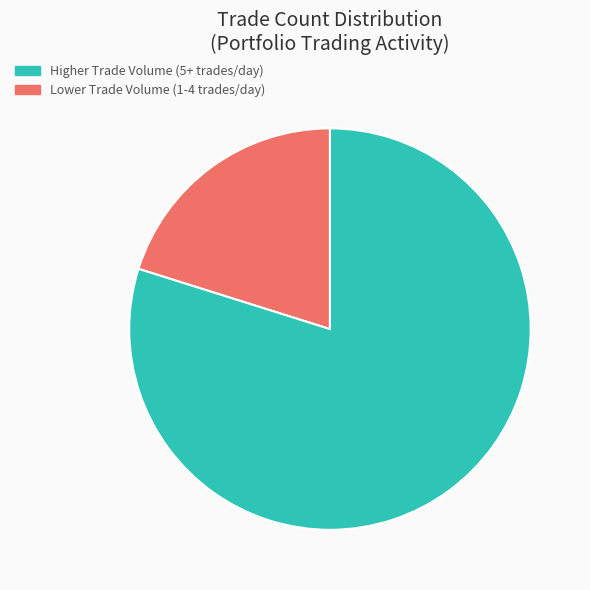

Is there a majority slice in this chart?

Yes